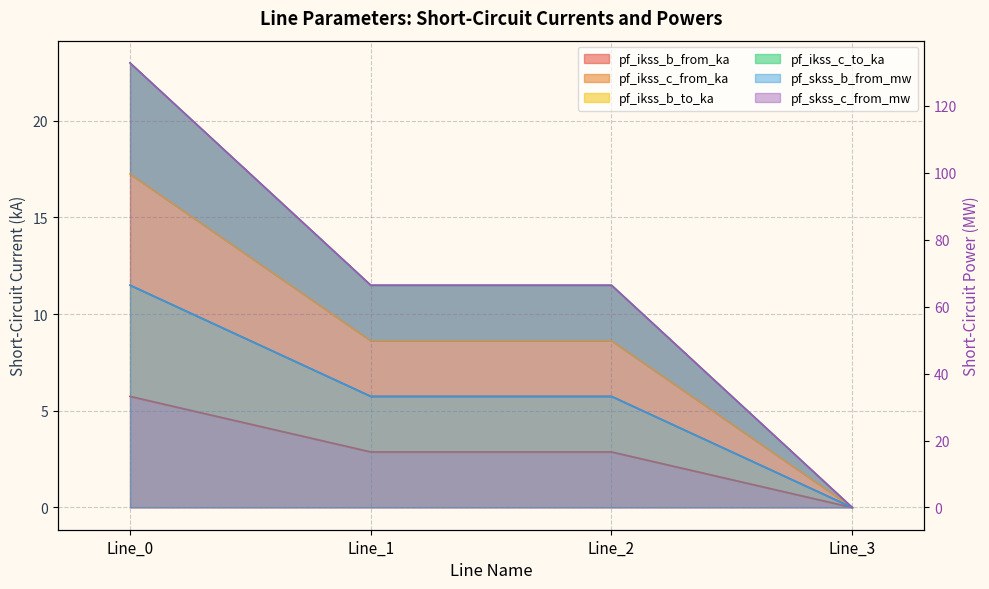

Reading left to right, transcribe all the data shown in this chart.

pf_ikss_b_from_ka: Line_0=5.7	Line_1=2.9	Line_2=2.9	Line_3=0.0
pf_ikss_c_from_ka: Line_0=17.2	Line_1=8.6	Line_2=8.6	Line_3=0.0
pf_ikss_b_to_ka: Line_0=11.5	Line_1=5.7	Line_2=5.7	Line_3=0.0
pf_ikss_c_to_ka: Line_0=66.4	Line_1=33.2	Line_2=33.2	Line_3=0.0
pf_skss_b_from_mw: Line_0=23.0	Line_1=11.5	Line_2=11.5	Line_3=0.0
pf_skss_c_from_mw: Line_0=132.8	Line_1=66.4	Line_2=66.4	Line_3=0.0